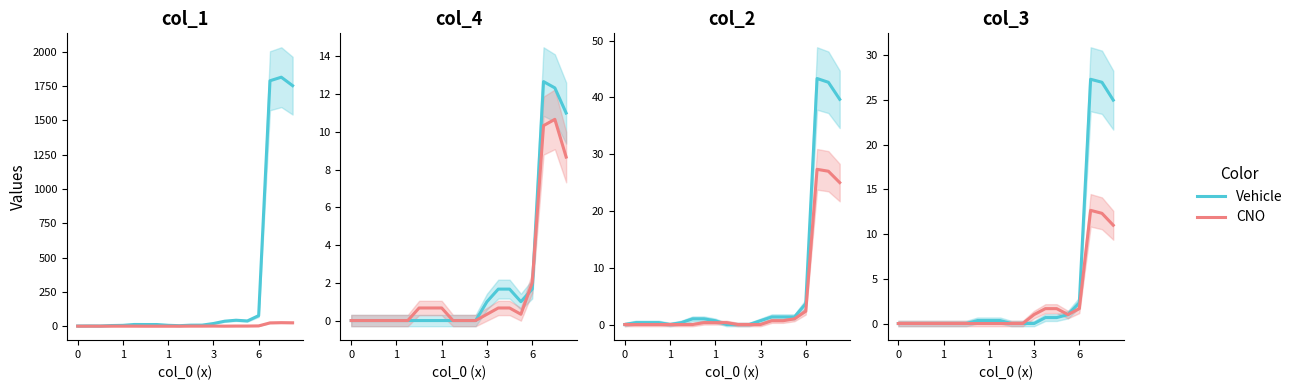

What is the difference between the maximum and minimum values in the CNO series?

12.7